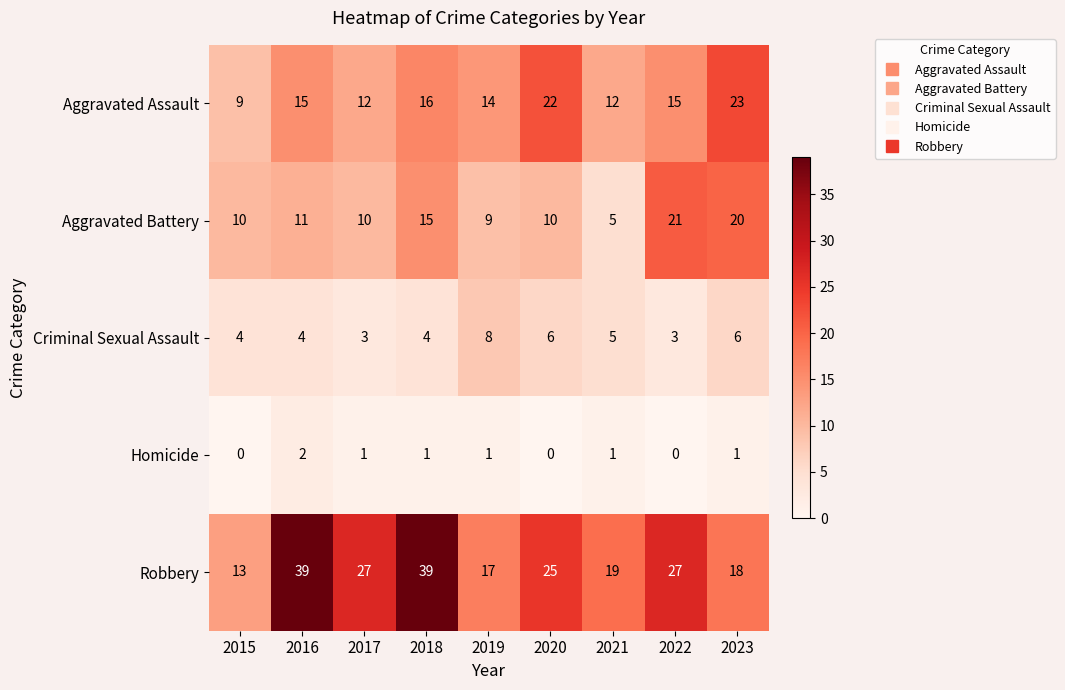

Which series has the widest spread of values?

Robbery